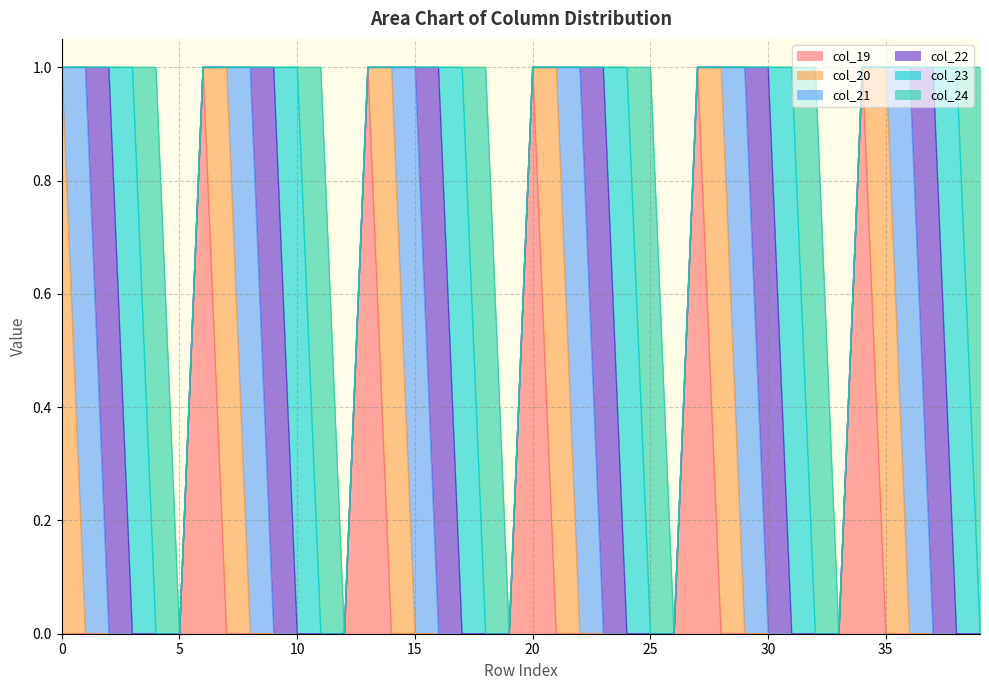

How many distinct data groups are displayed?

6